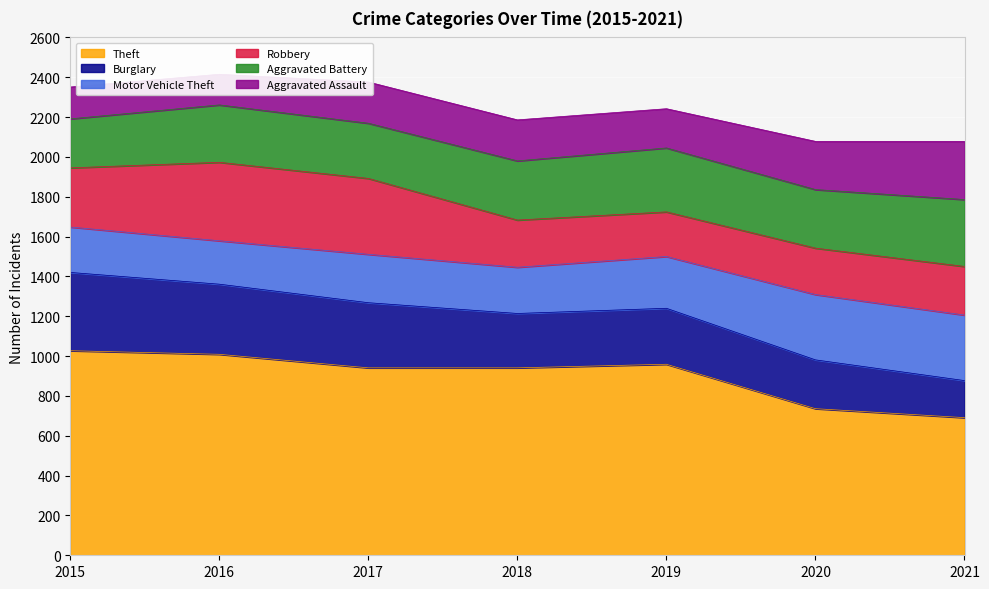

What is the minimum value shown in the chart?

154